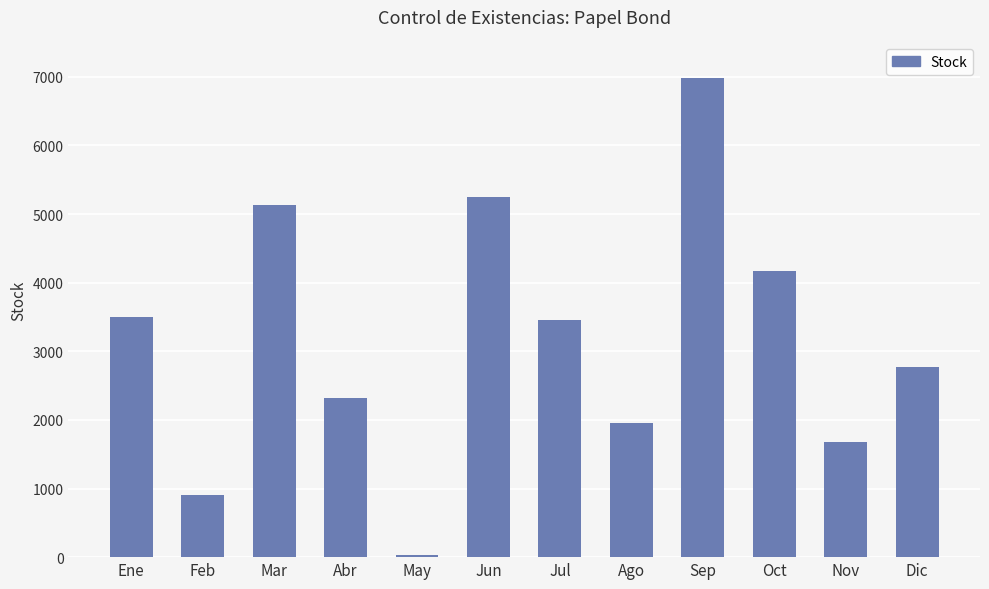

Between Abr and Jun, which is larger?

Jun